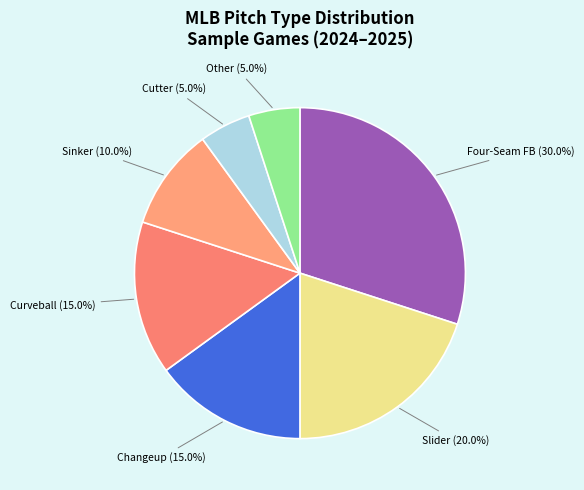

Count the number of slices in the pie.

7